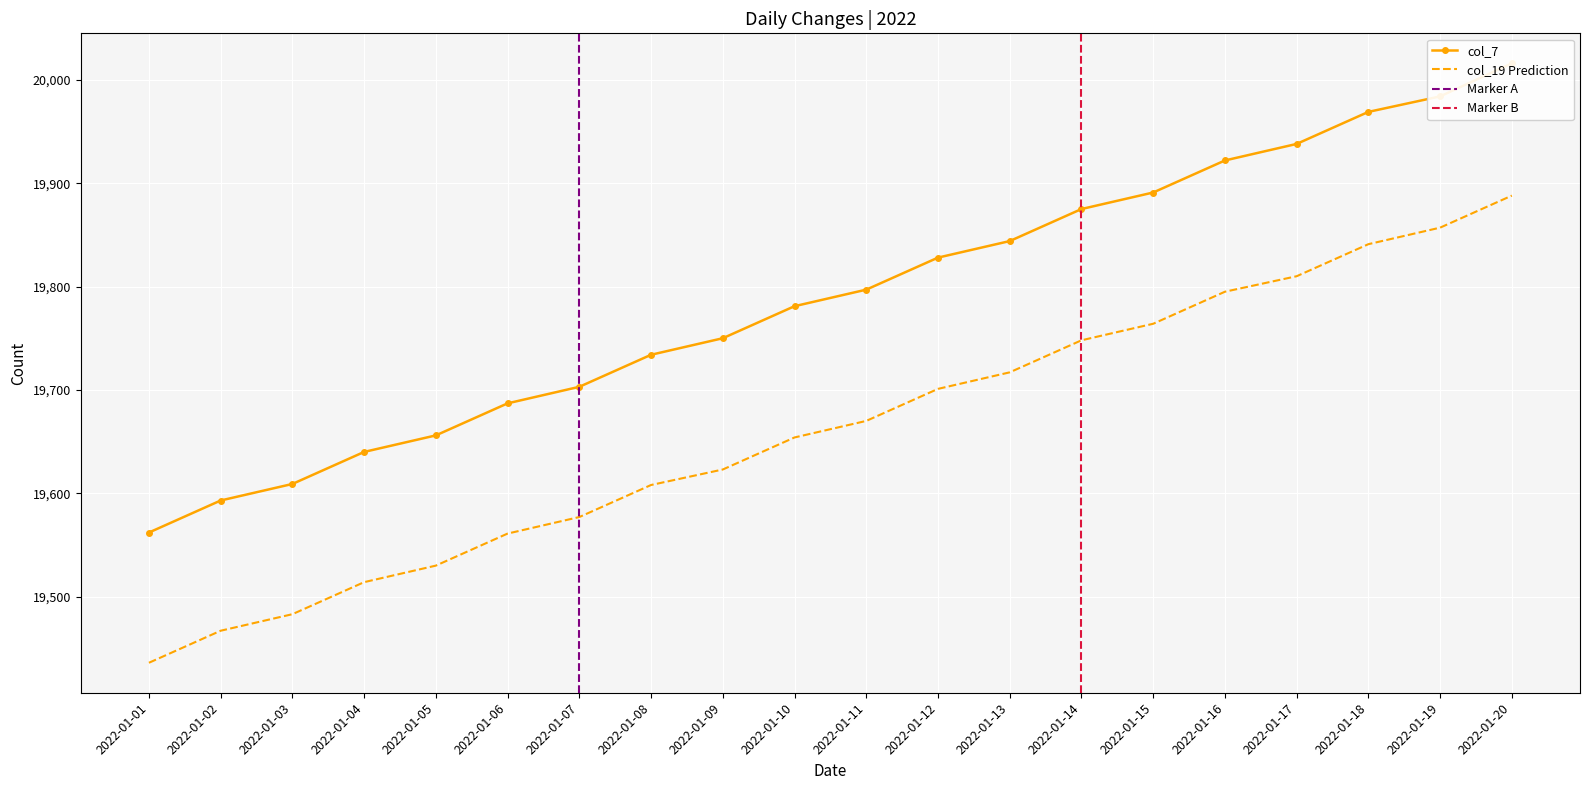

True or false: col_7 and col_19 intersect in this chart.

False